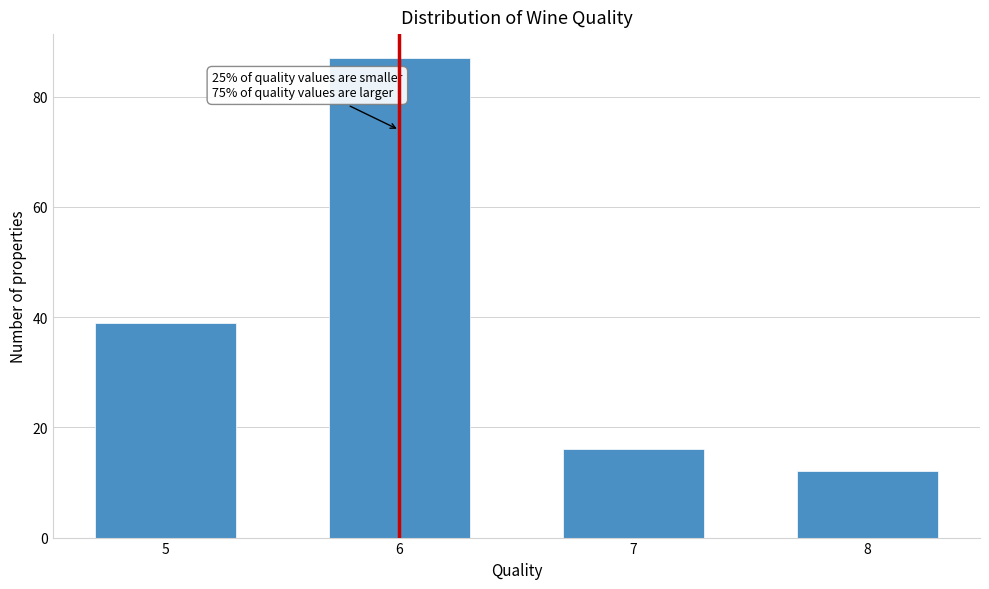

Reading left to right, transcribe all the data shown in this chart.

5=39	6=87	7=16	8=12